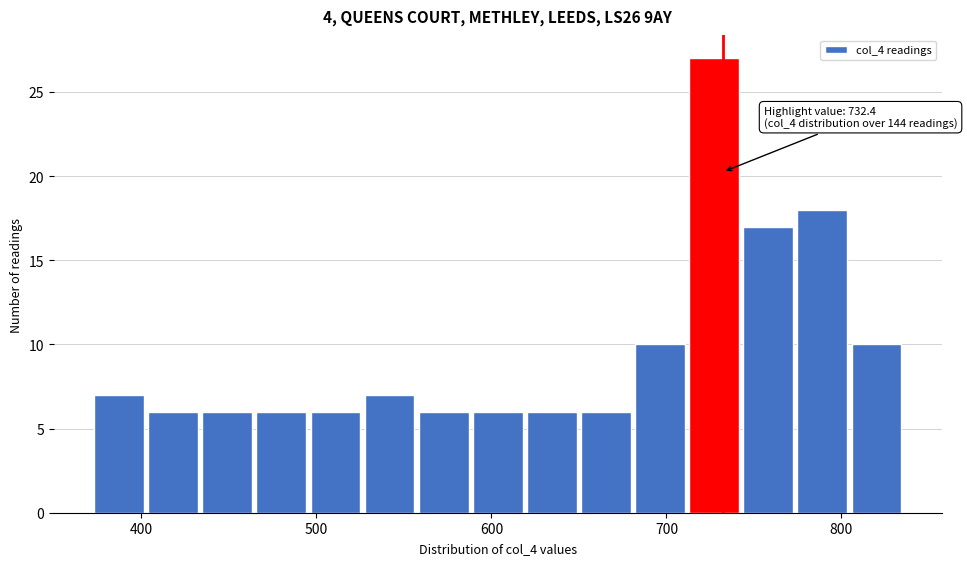

Around what value on the x-axis is the tallest bar? Give the approximate position of its centre, as read against the axis.

730